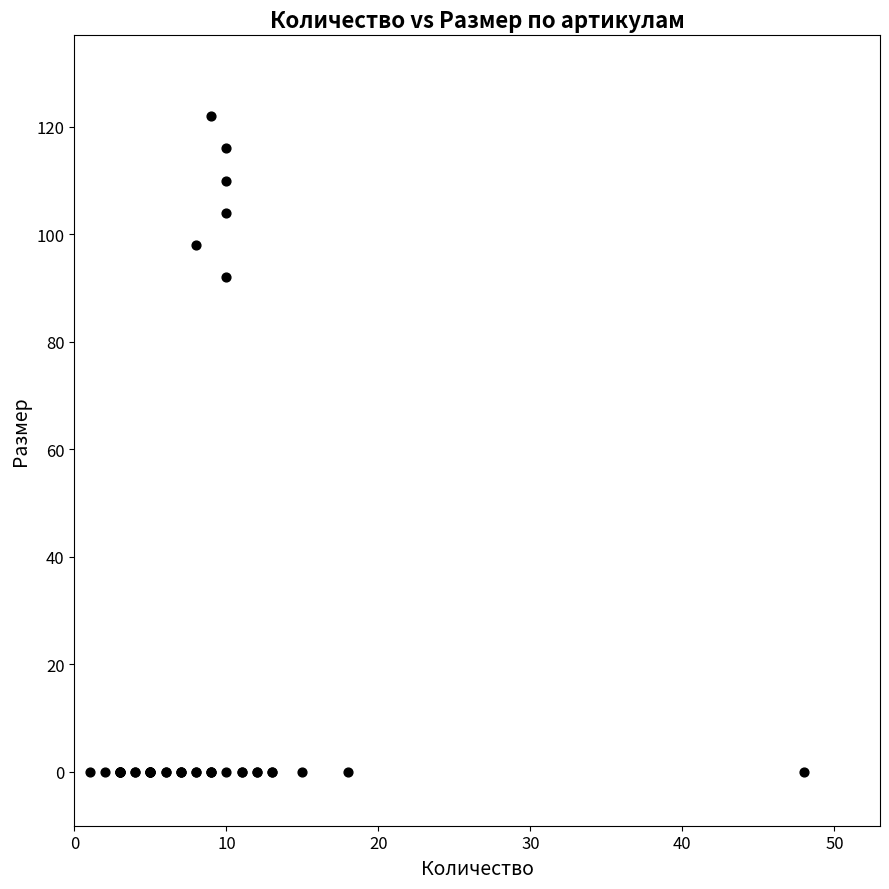

What Y value in the scatter plot is closest to 61?

92